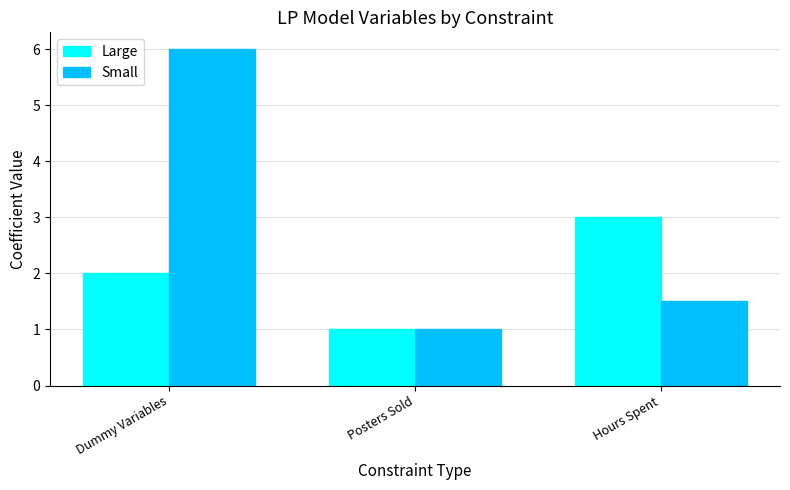

Does the chart contain stacked bars?

No